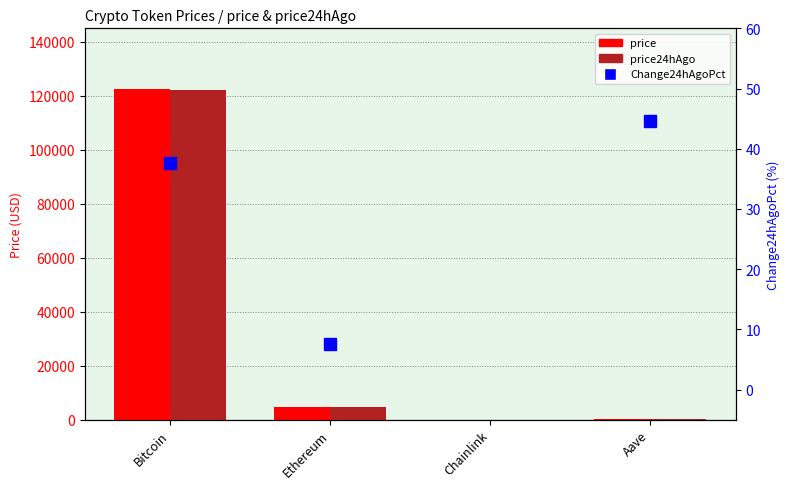

Does the chart contain stacked bars?

No